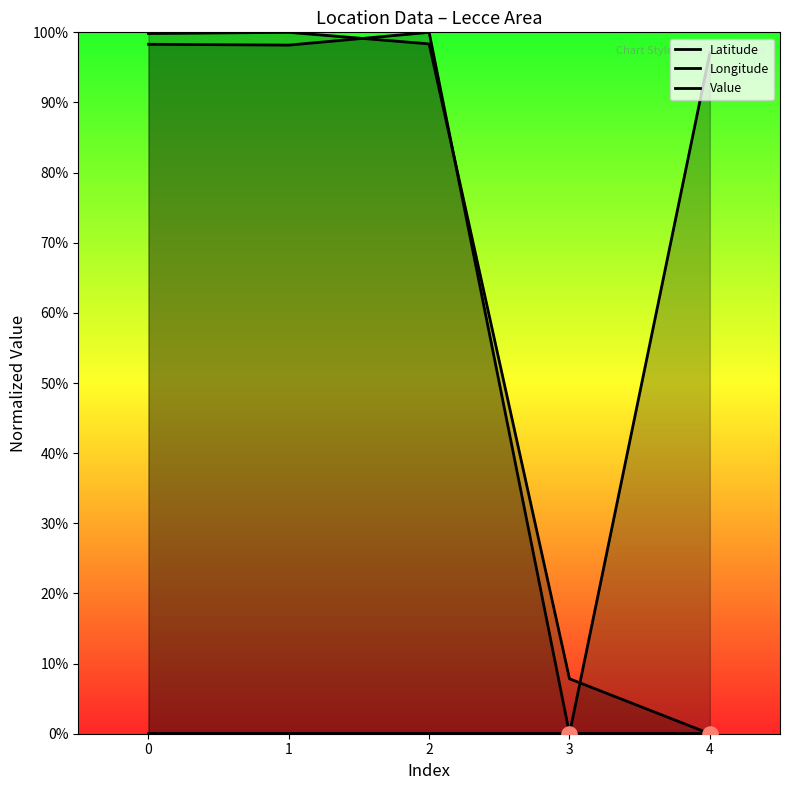

Is the value of Longitude at 2 greater than the value of Value at 1?

Yes